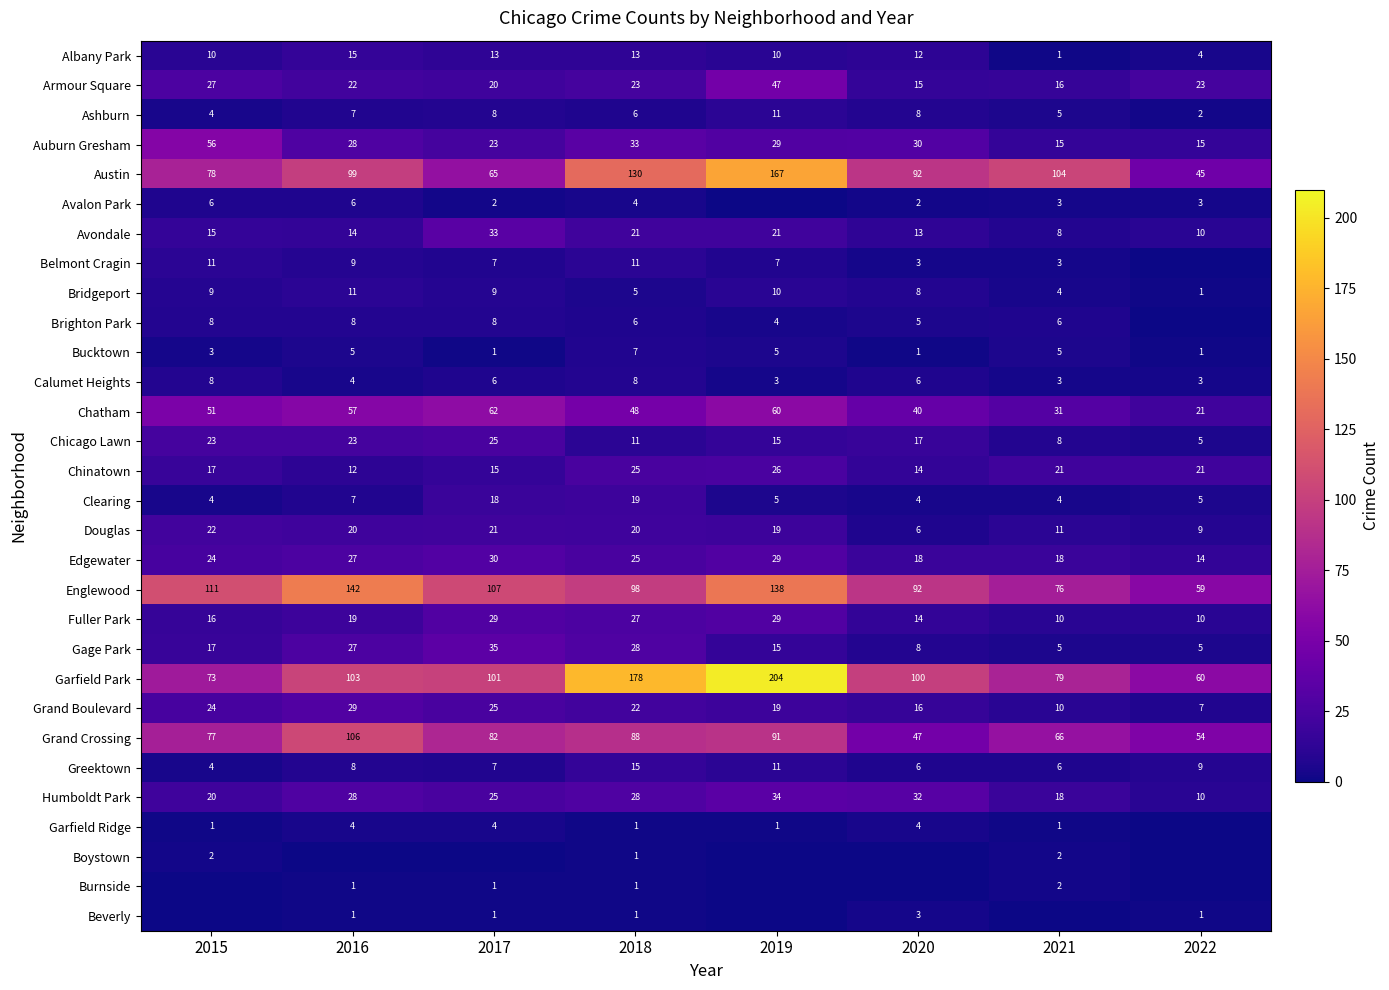

At which category does the chart reach its peak across all series?

2019